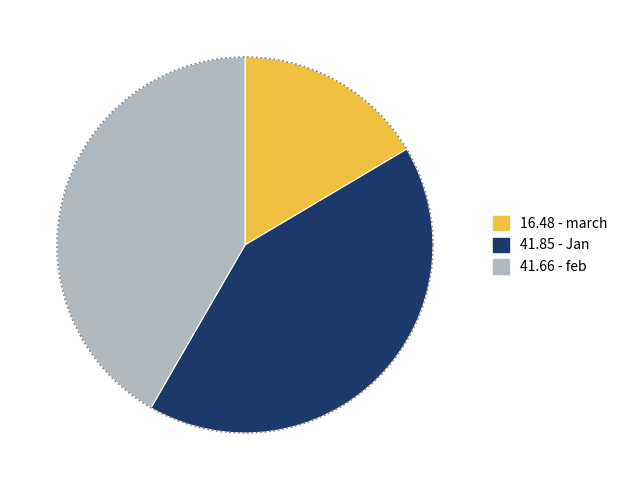

To the nearest percent, what is the difference between the largest and smallest slice percentages?

25%